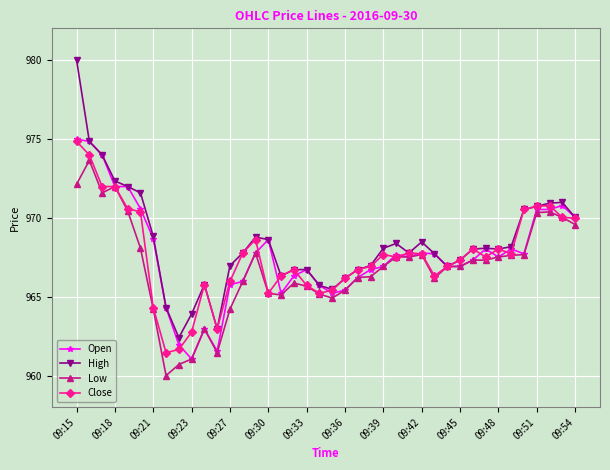

How many lines are shown in the chart?

4